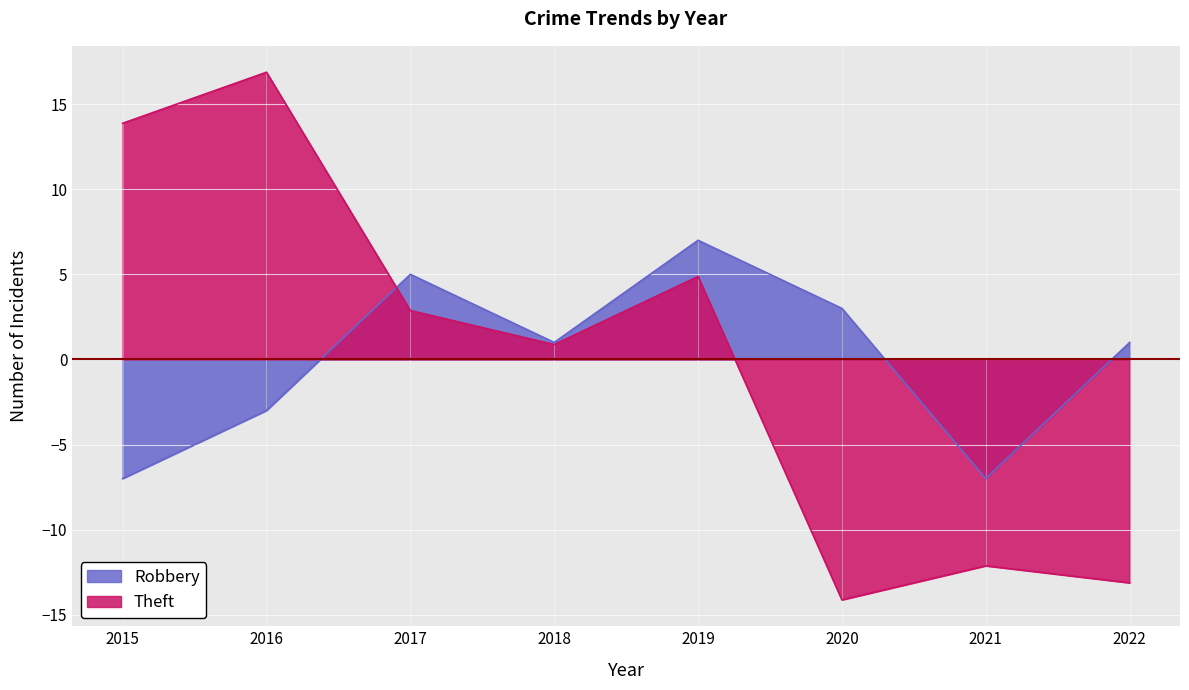

Reading left to right, extract all data points from this chart.

Robbery: -7.0	-3.0	5.0	1.0	7.0	3.0	-7.0	1.0
Theft: 13.9	16.9	2.9	0.9	4.9	-14.1	-12.1	-13.1